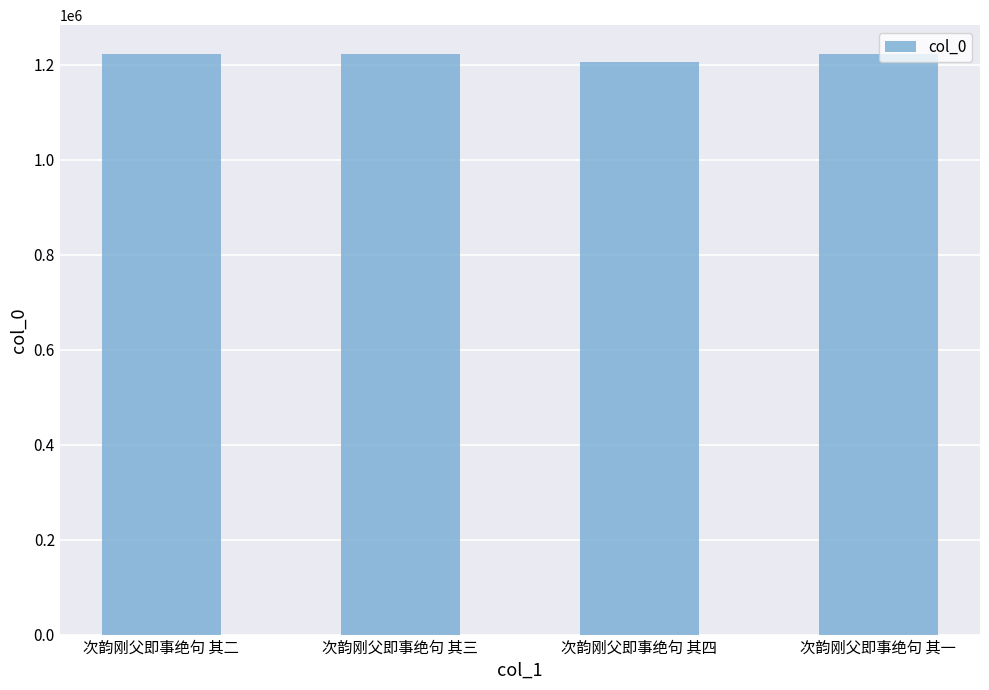

What is the label of the 1st bar from the left?

次韵刚父即事绝句 其二